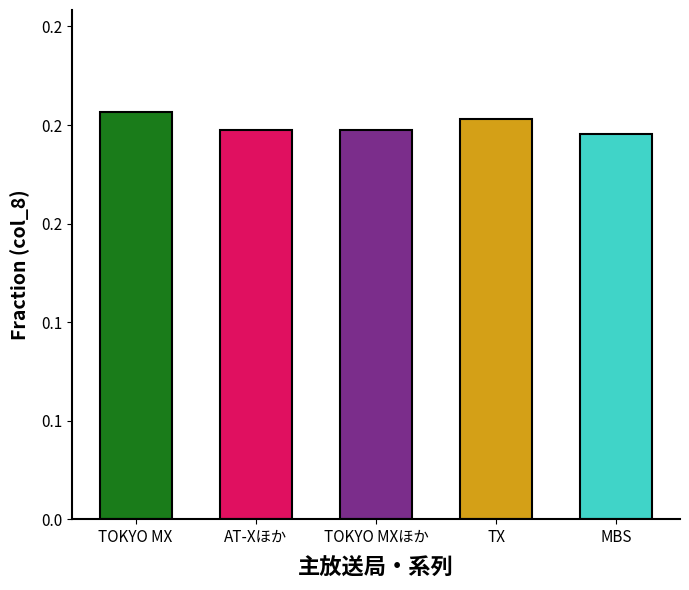

Which has a higher value, TOKYO MX or TOKYO MXほか?

TOKYO MX